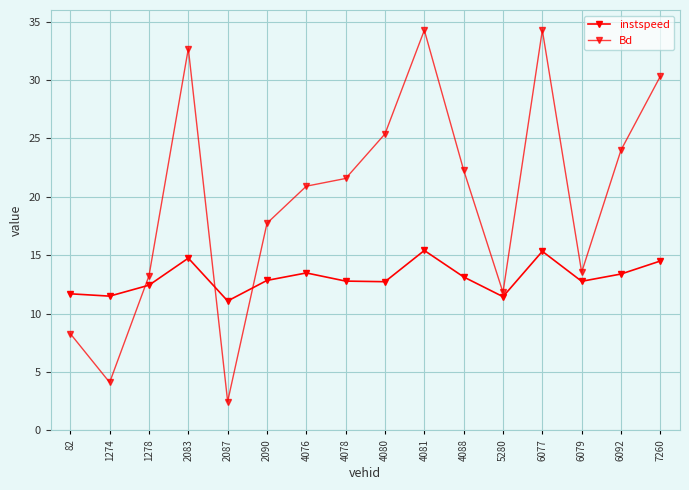

Rank the categories by Bd value from highest to lowest.

6077, 4081, 2083, 7260, 4080, 6092, 4088, 4078, 4076, 2090, 6079, 1278, 5280, 82, 1274, 2087